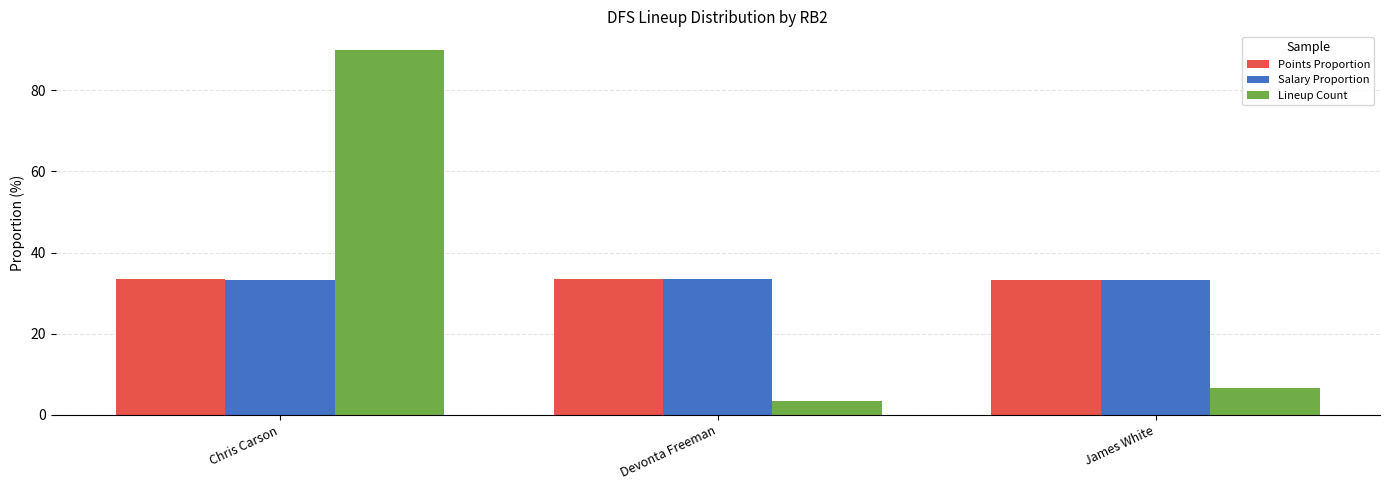

What is the total value across all series at Chris Carson?

156.7